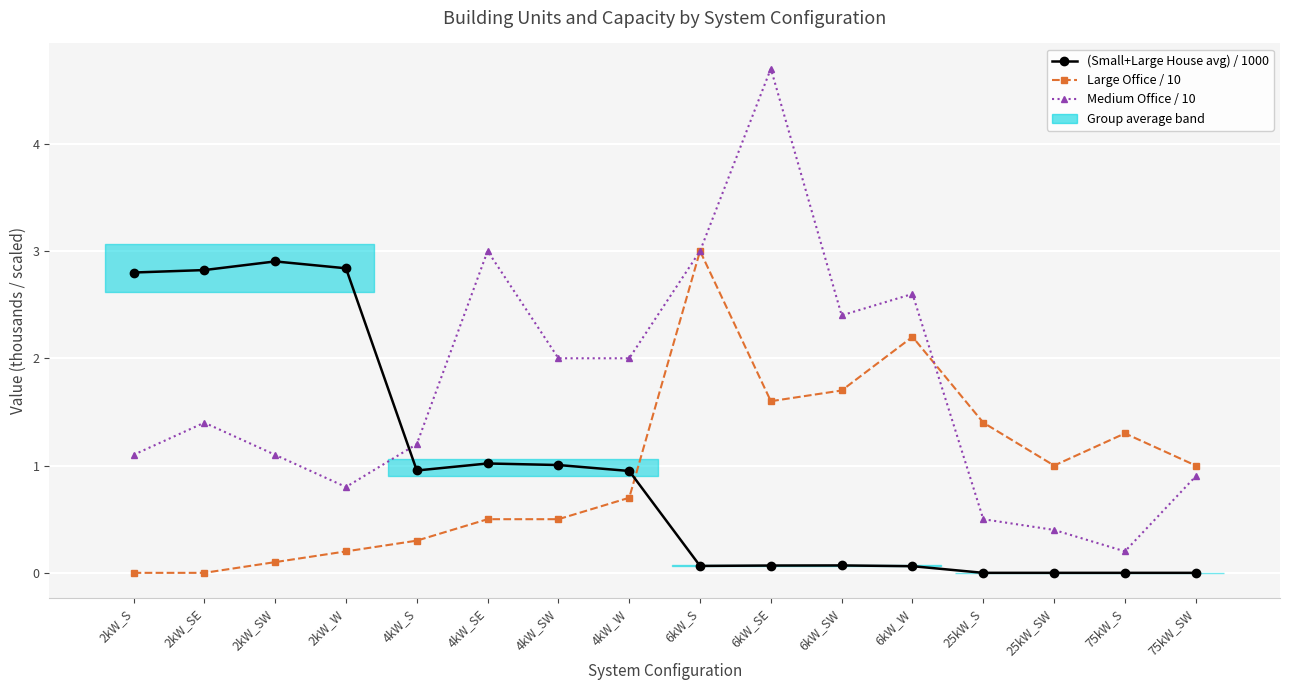

How many intersections are there between Large Office / 10 and Medium Office / 10?

1